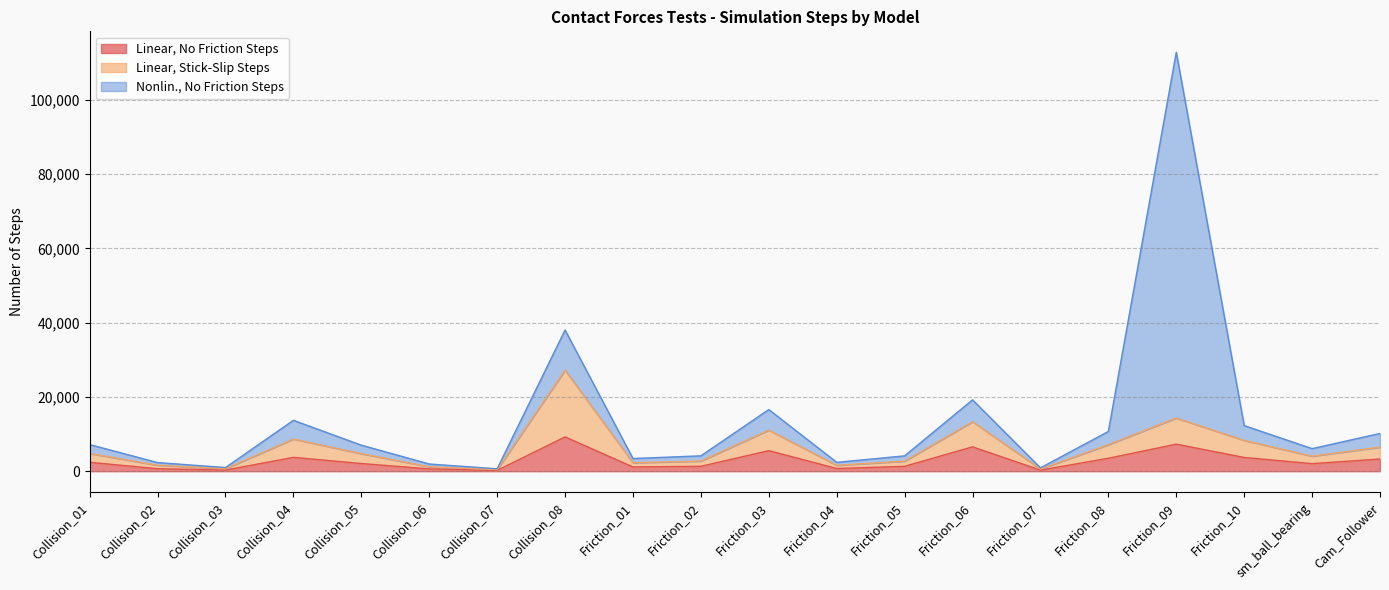

At which category is the sum across all series the highest?

Friction_09